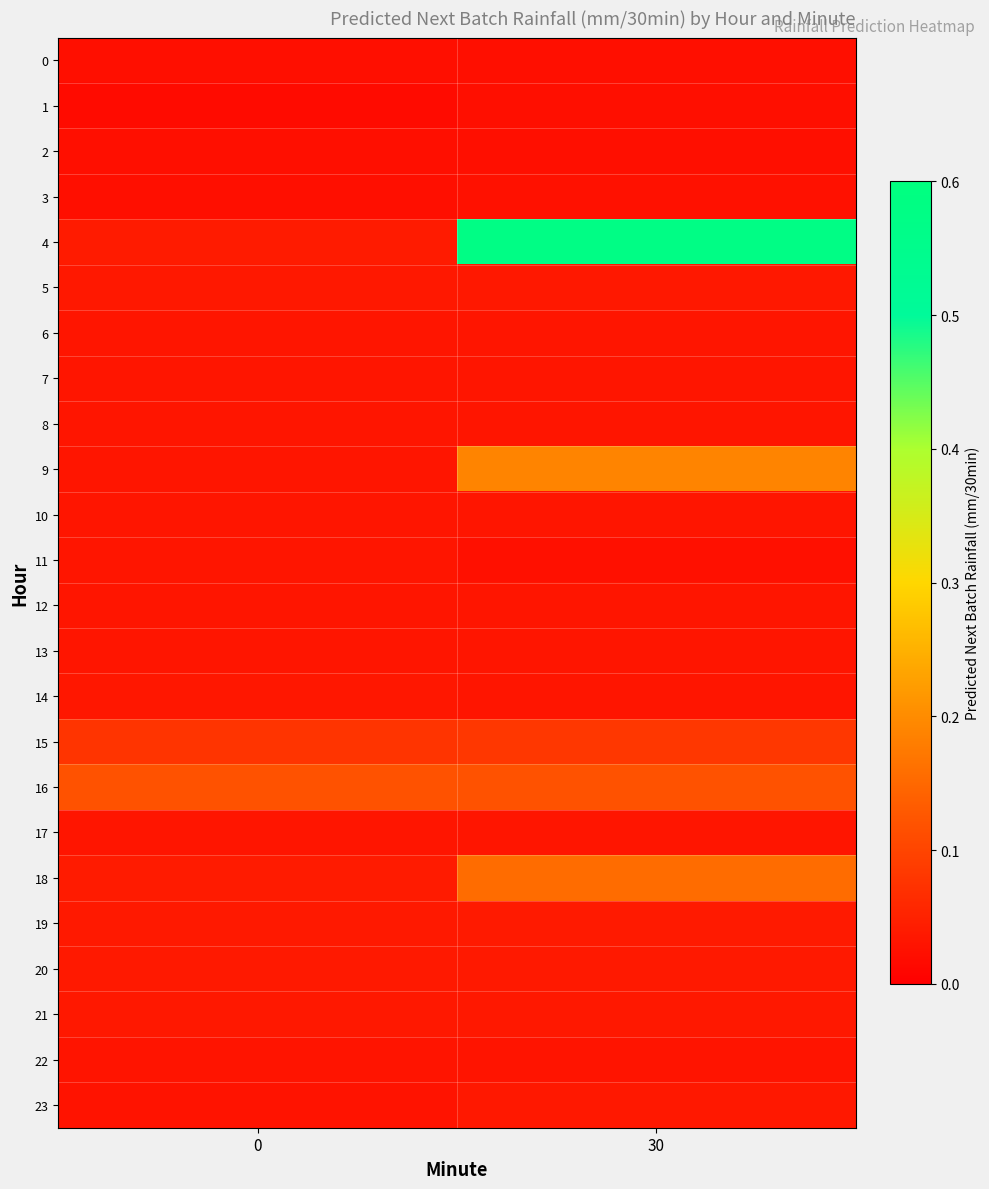

Which series has the largest range (max minus min)?

4